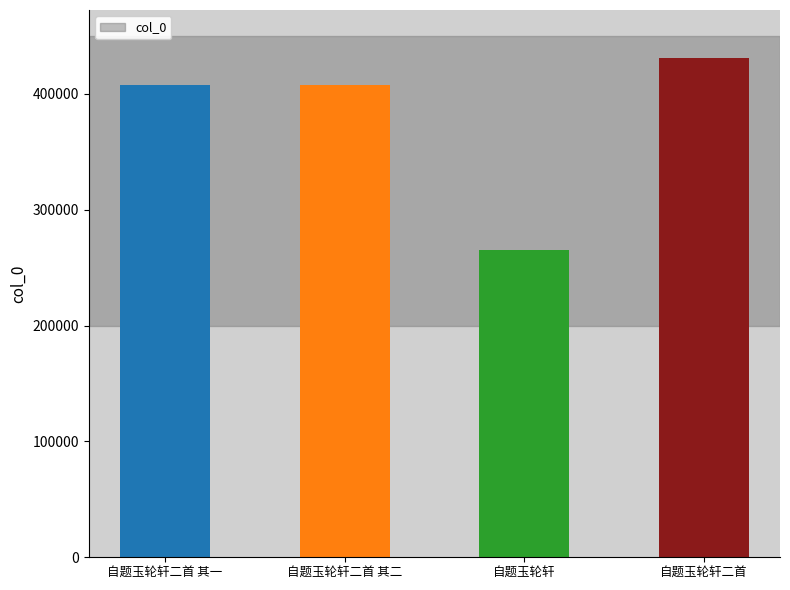

True or false: the data shows 77085 at 自题玉轮轩.

False